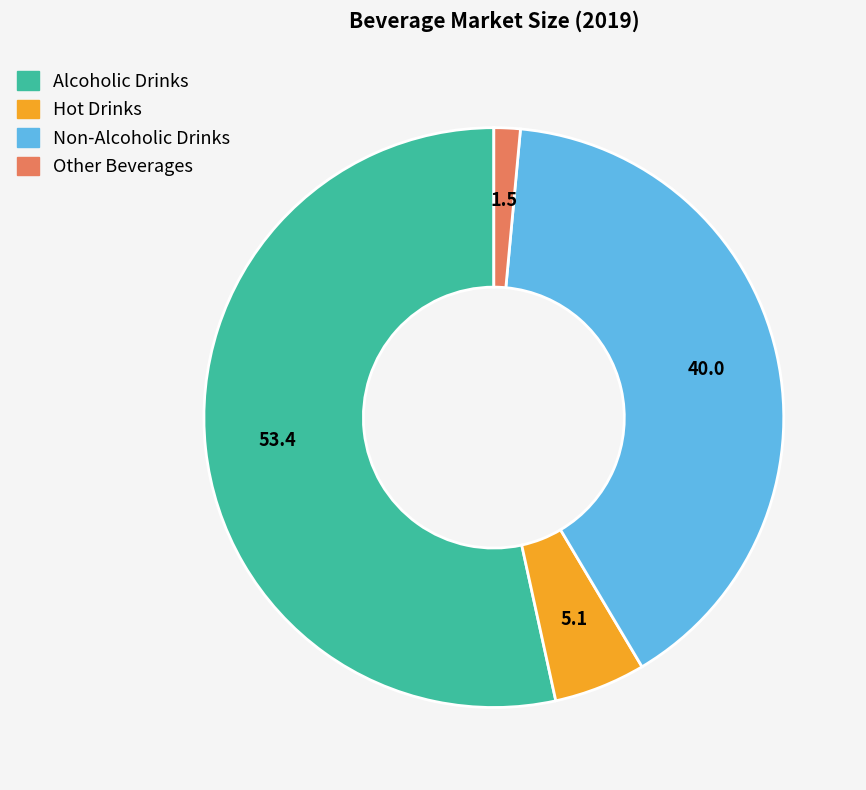

True or false: Alcoholic Drinks accounts for 62% of the total.

False